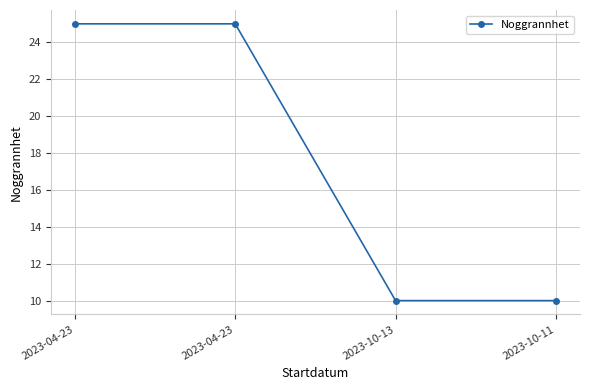

Does the chart display data point markers on the line(s)?

Yes